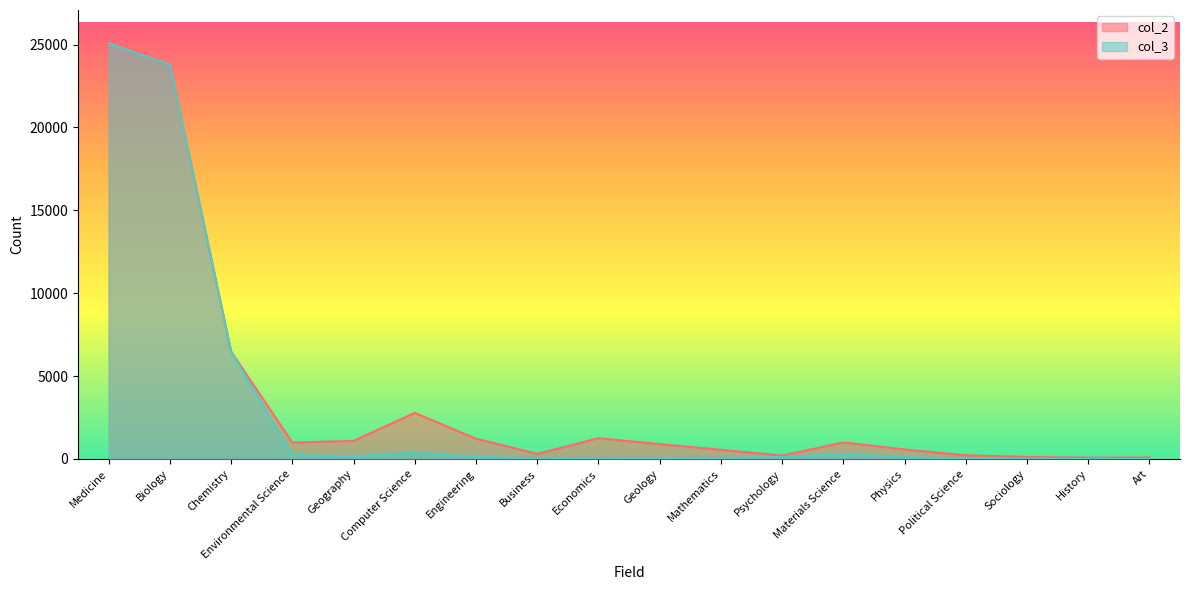

The value of col_3 at Sociology is 9. True or false?

True